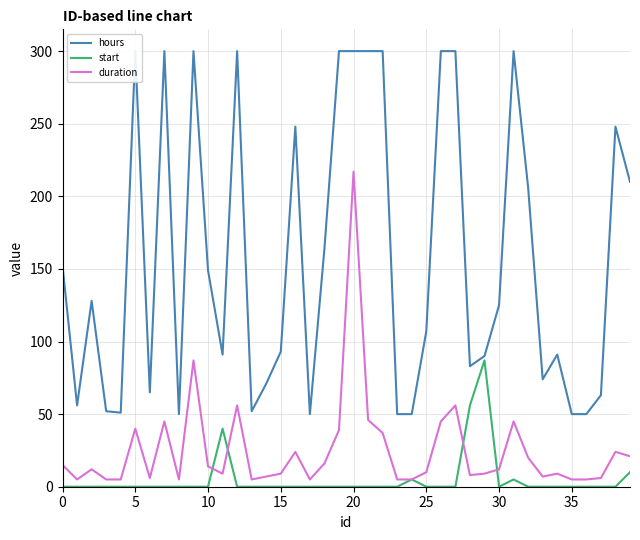

Which series has the largest range (max minus min)?

hours